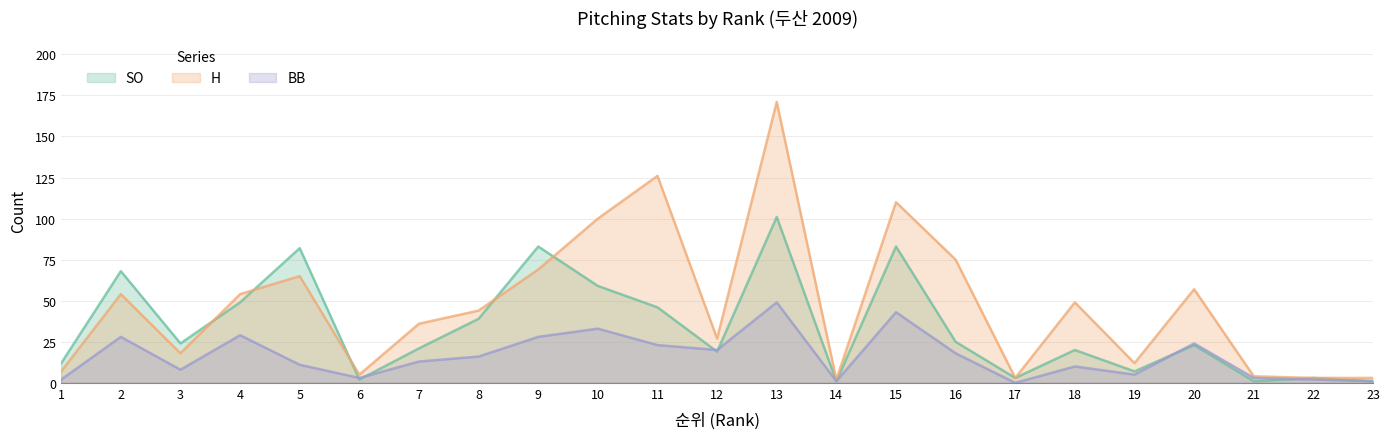

Which series ends up on top after the final intersection of SO and BB?

SO